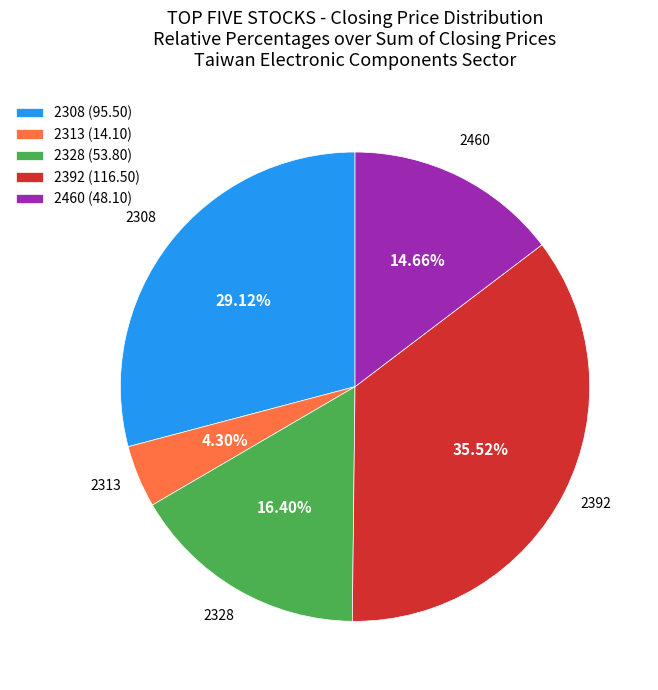

Combined, do 2313 (14.10) and 2328 (53.80) account for over 50%?

No